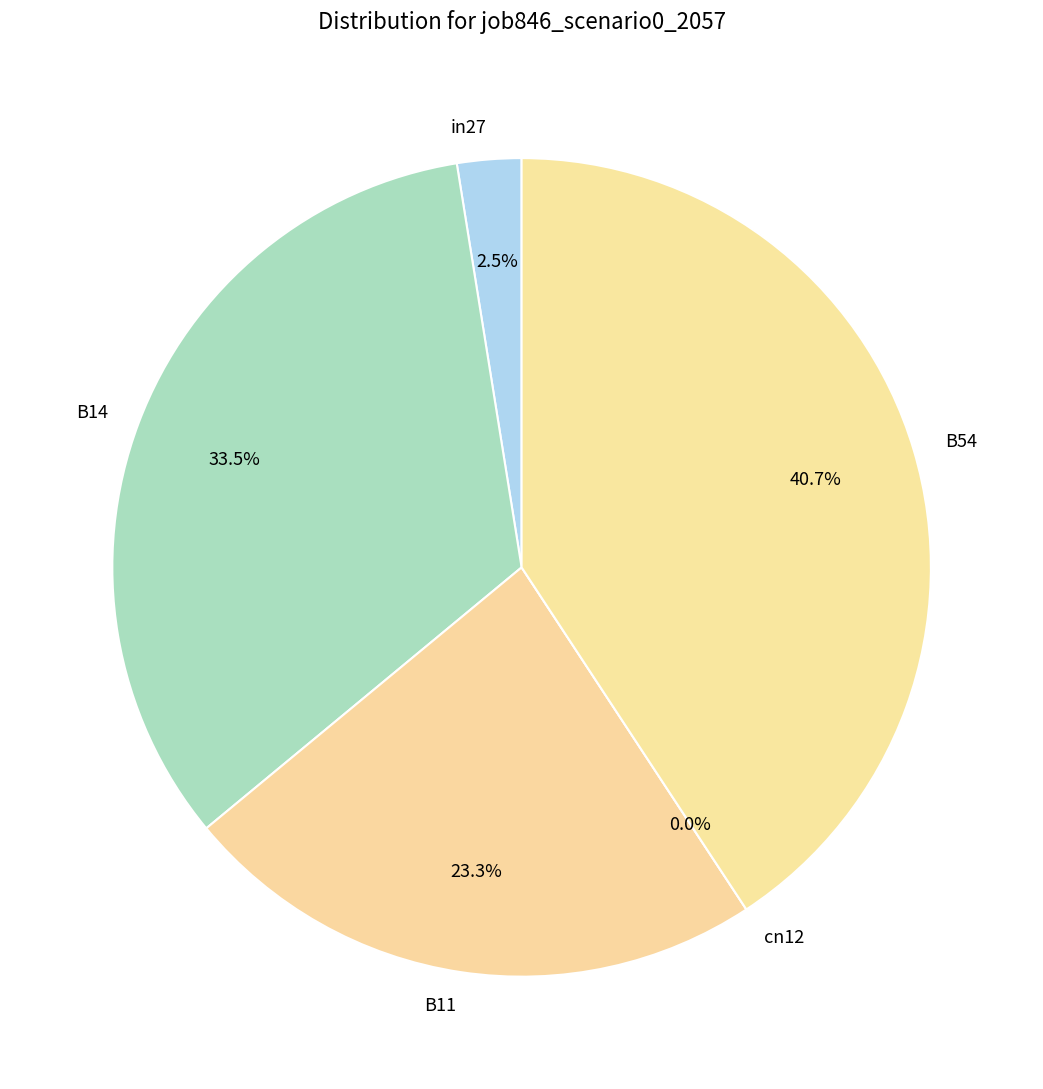

To the nearest percent, what portion does B11 represent?

23%